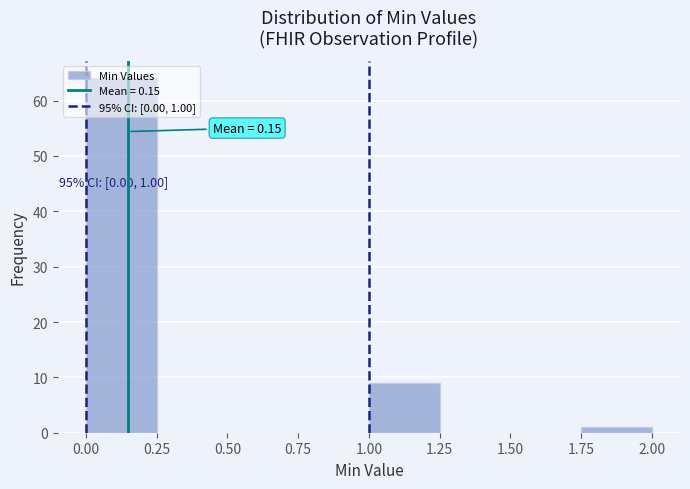

Which range on the x-axis has the tallest bar?

0.00 to 0.25